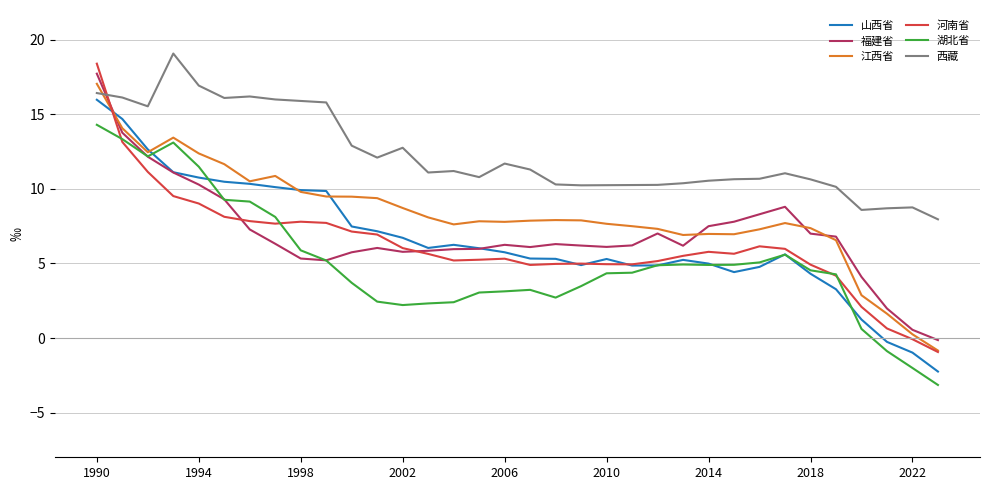

How many lines are shown in the chart?

6